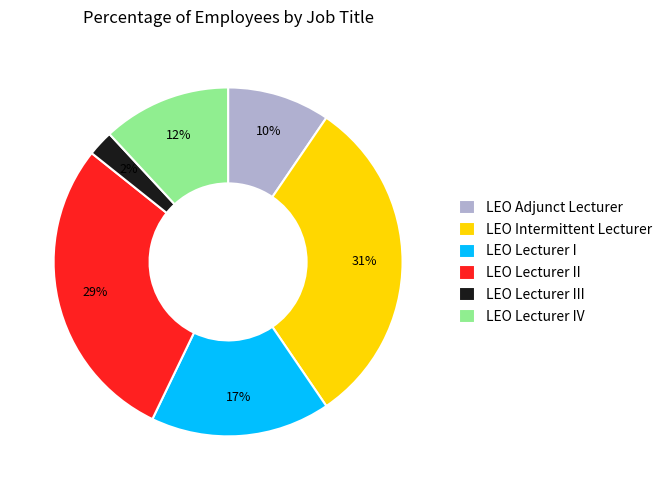

How many segments does this pie chart have?

6